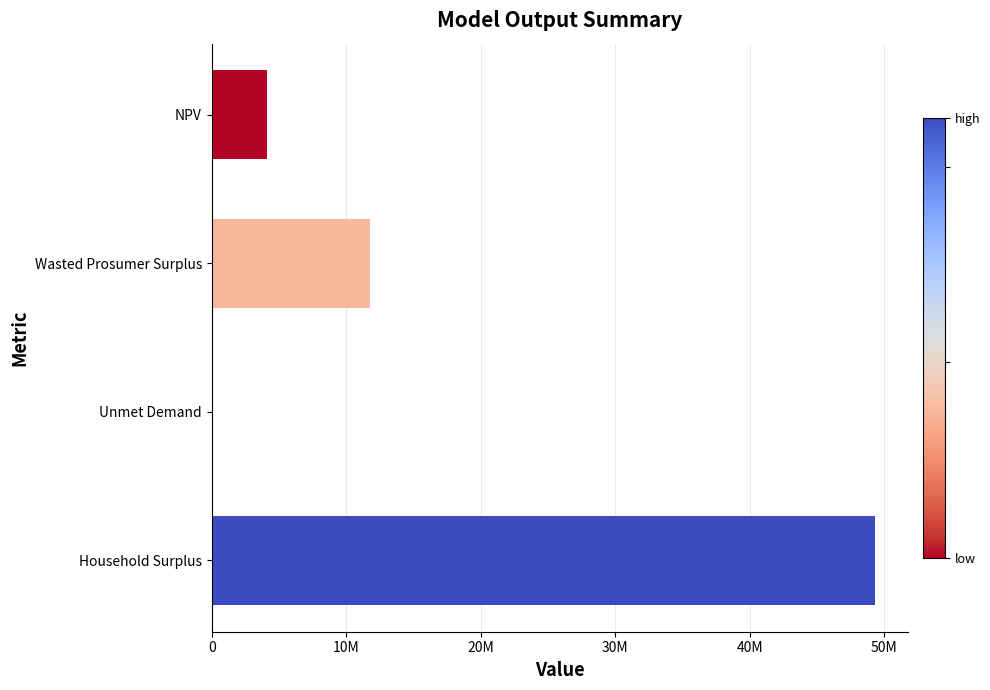

Are the bars horizontal?

Yes